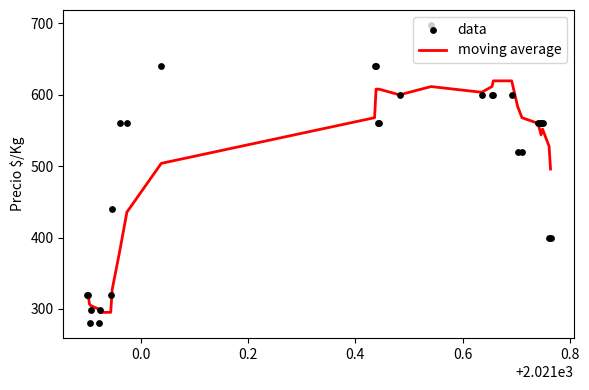

At how many categories does at least one series exceed 454?

21